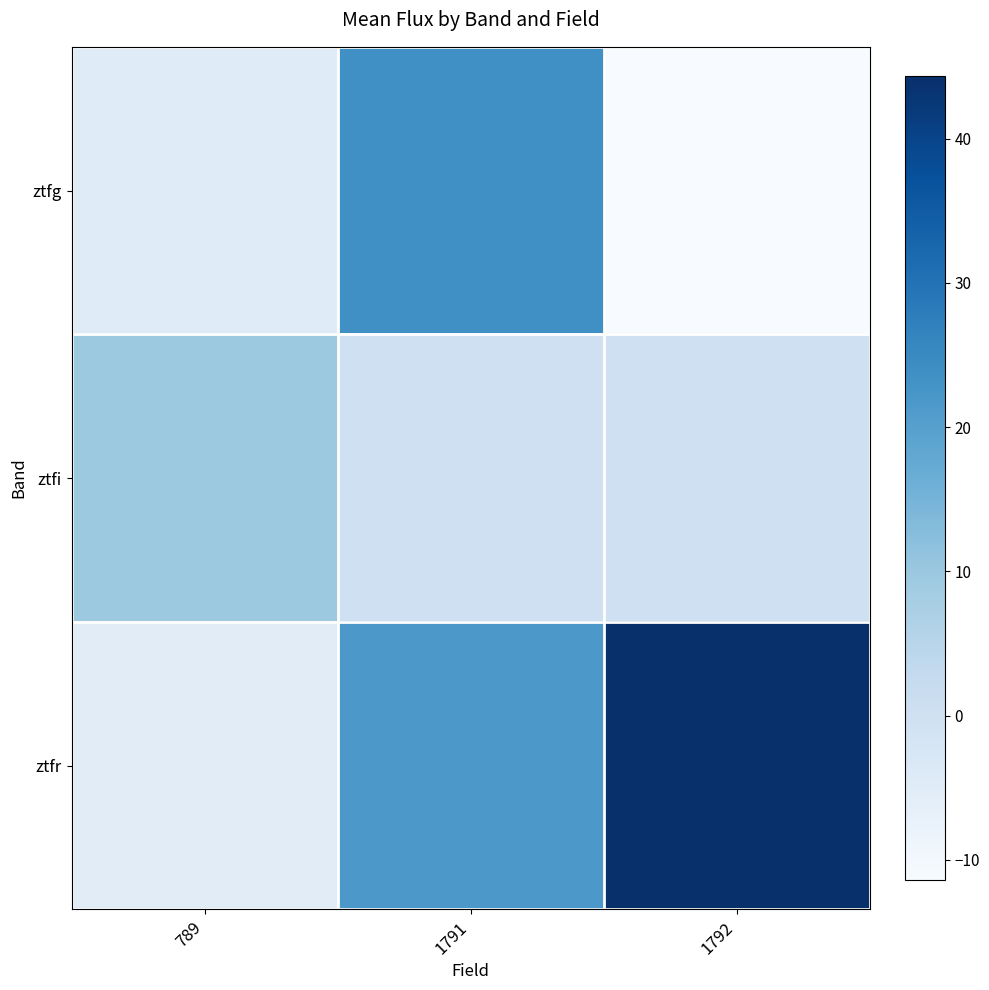

Reading right to left, transcribe all the data shown in this chart.

ztfg: 1792=-11.4	1791=23.7	789=-4.7
ztfi: 1792=0.0	1791=0.0	789=9.5
ztfr: 1792=44.3	1791=21.9	789=-5.2